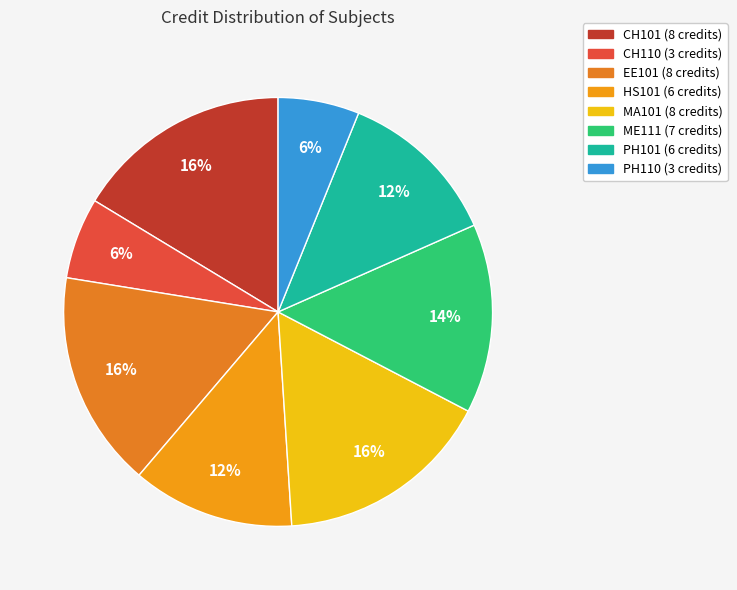

To the nearest percent, what is the average slice percentage?

12%